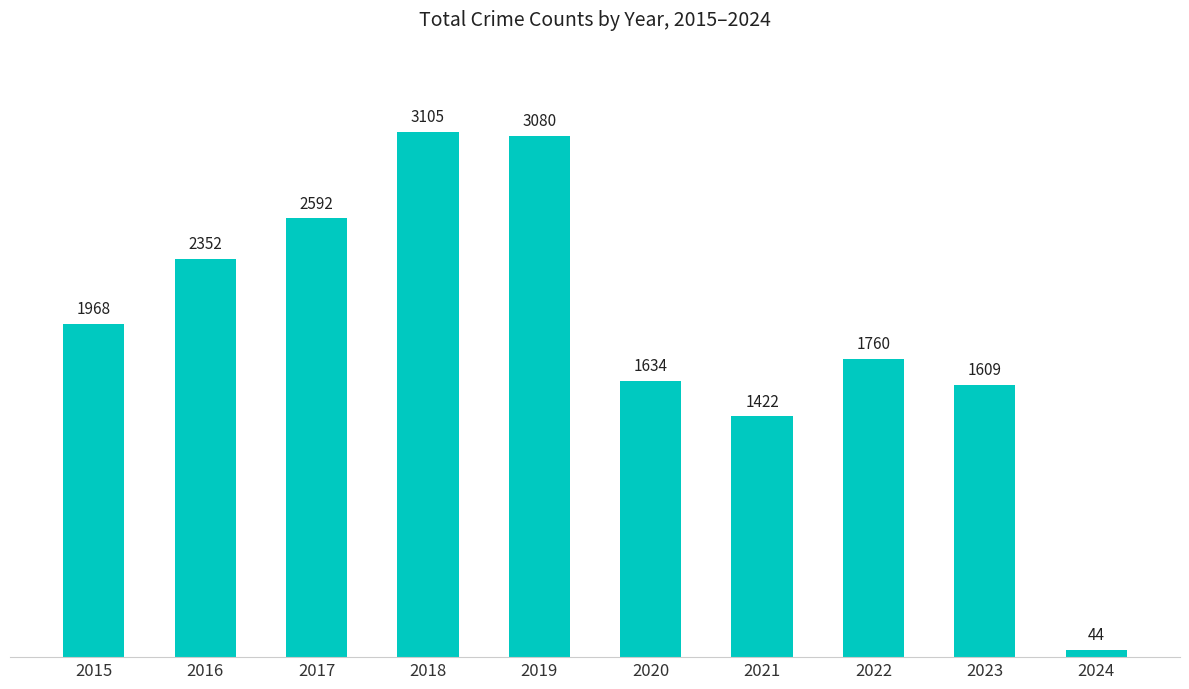

The chart shows a value of 1760 at 2022. True or false?

True